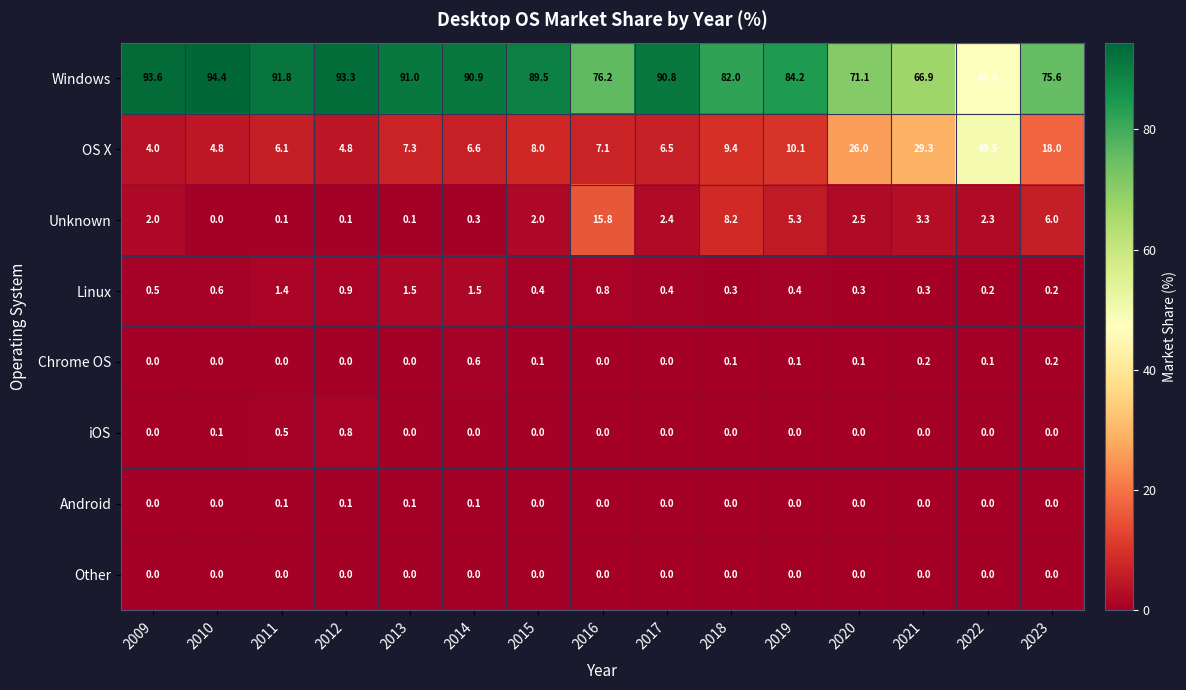

The value of OS X at 2016 is 7.1. True or false?

True